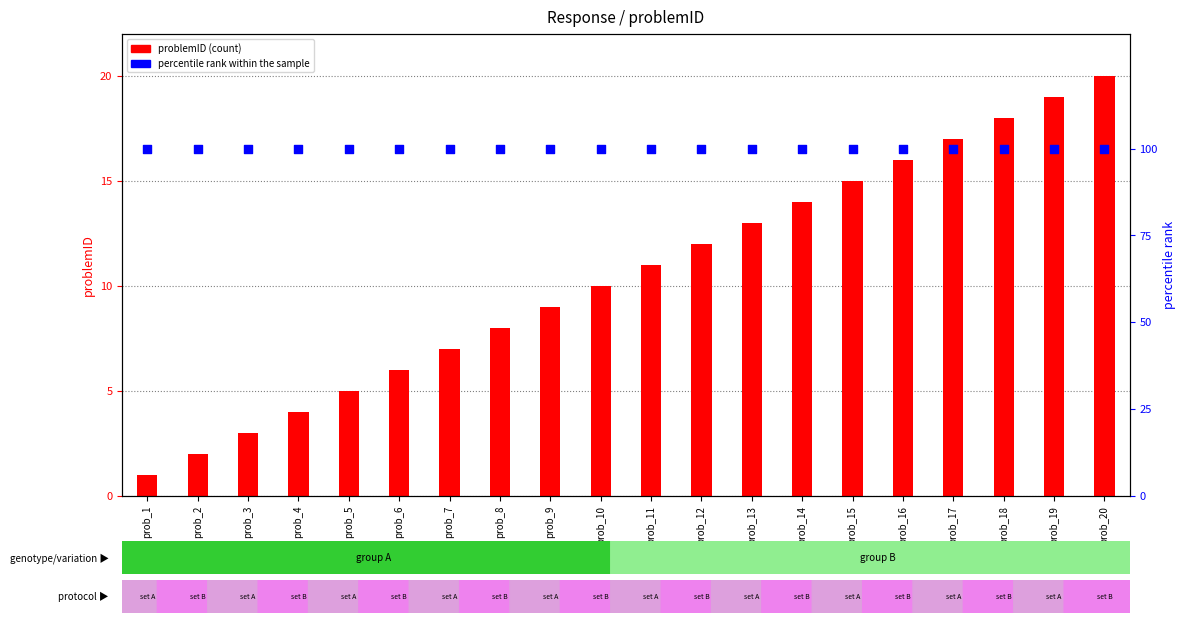

At which category is the sum across all series the highest?

prob_20